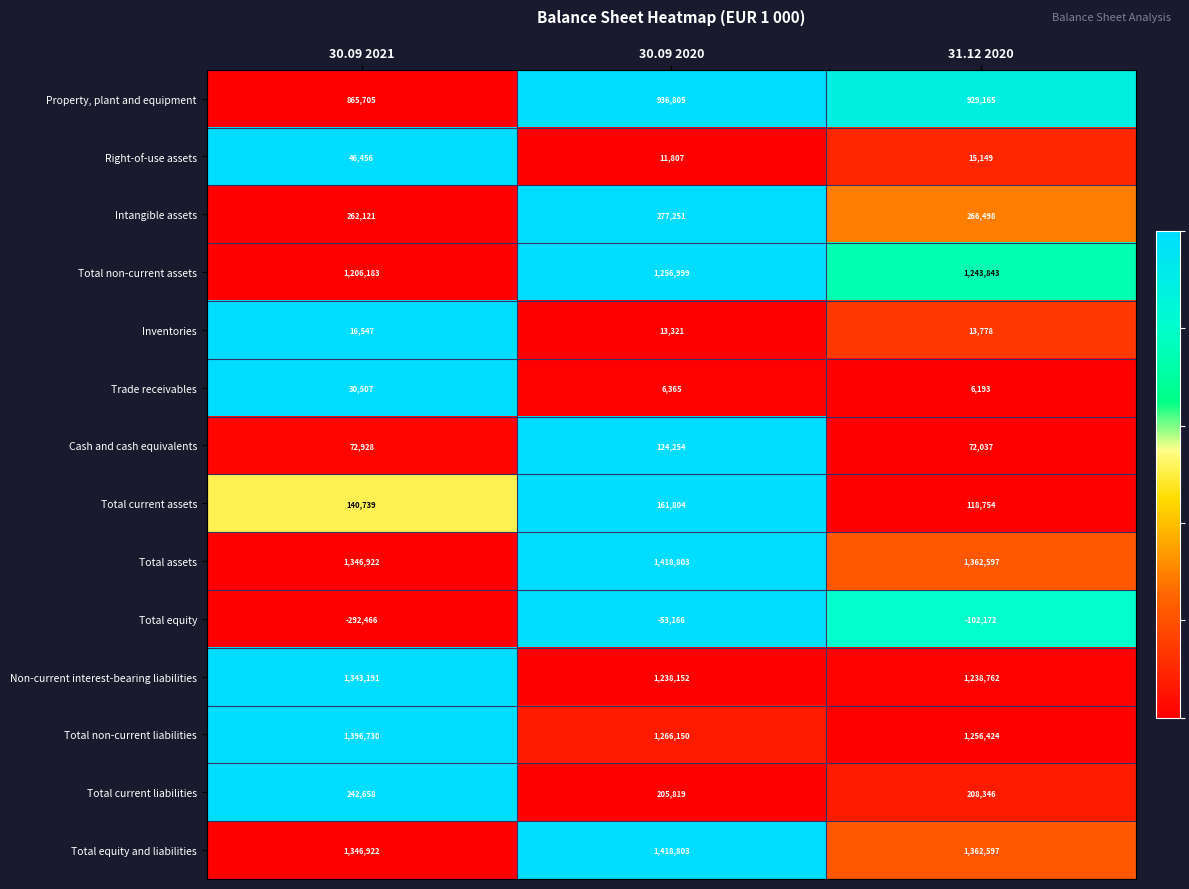

At which label does Trade receivables reach its peak?

30.09 2021